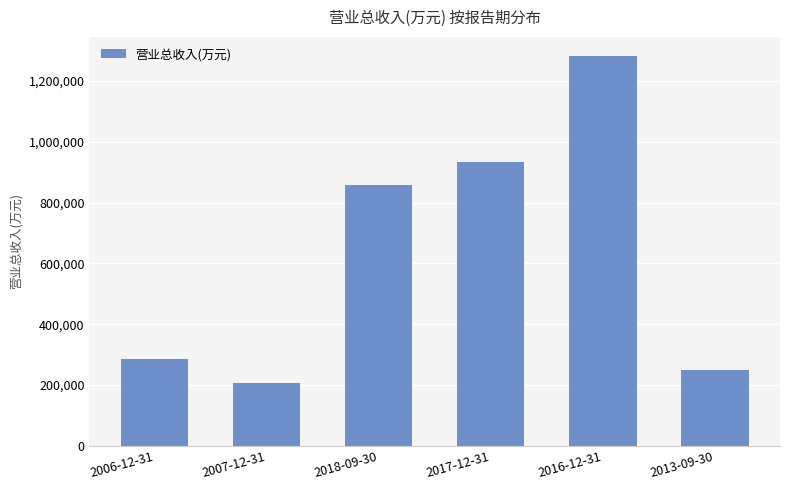

How many data points are less than 857412?

3